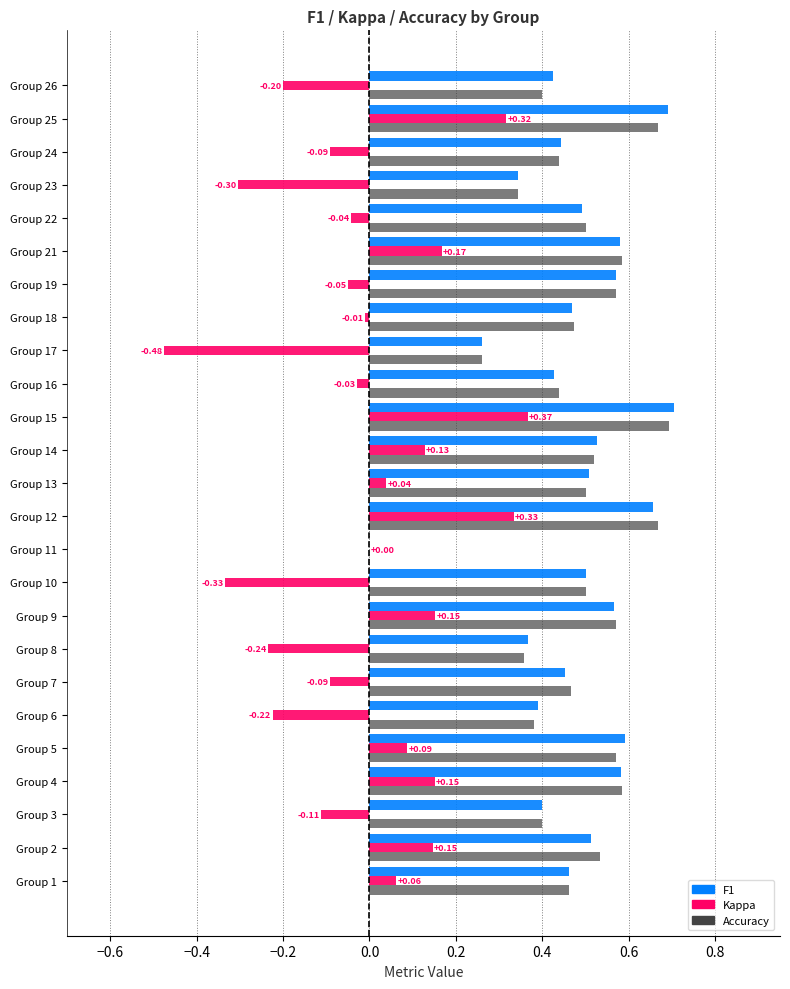

What is the total value across all series at Group 15?

1.8